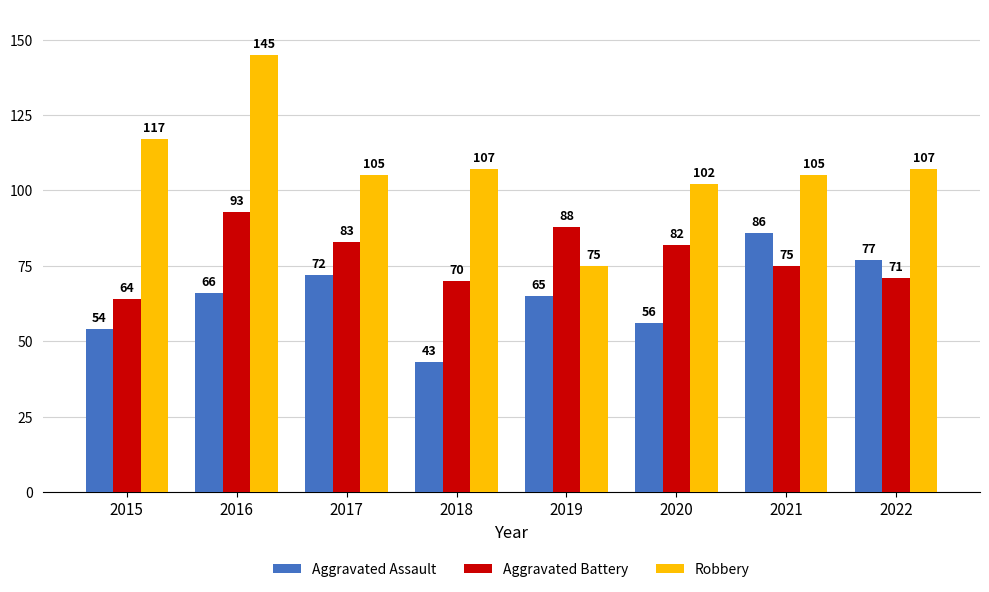

What is the total value across all series at 2021?

266